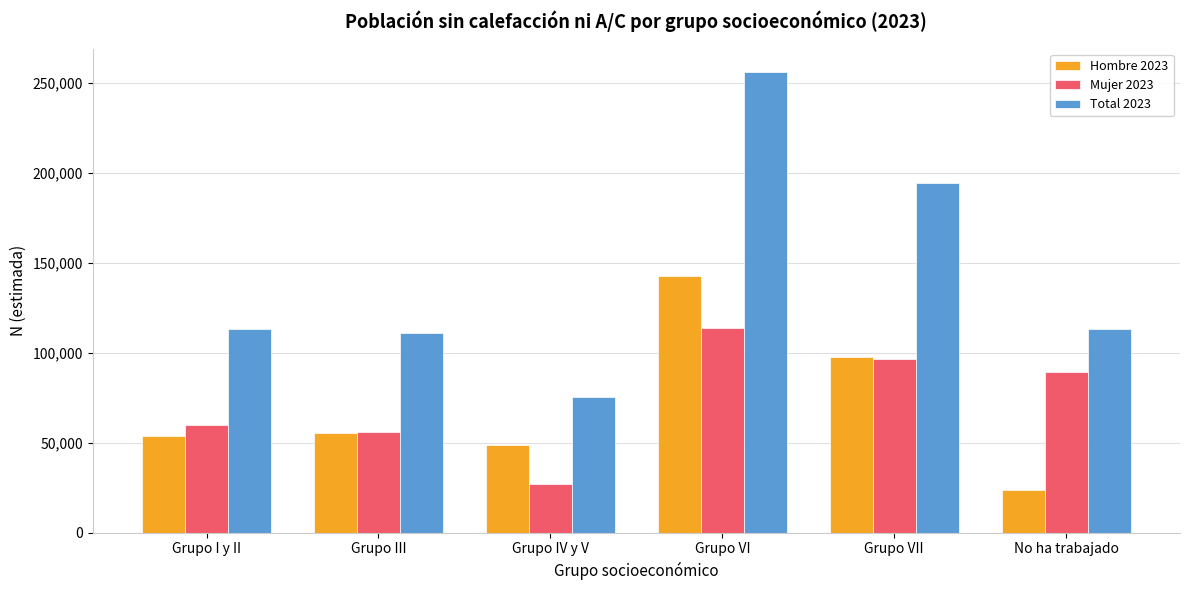

Where is Mujer 2023 nearest to the value 70310?

Grupo I y II